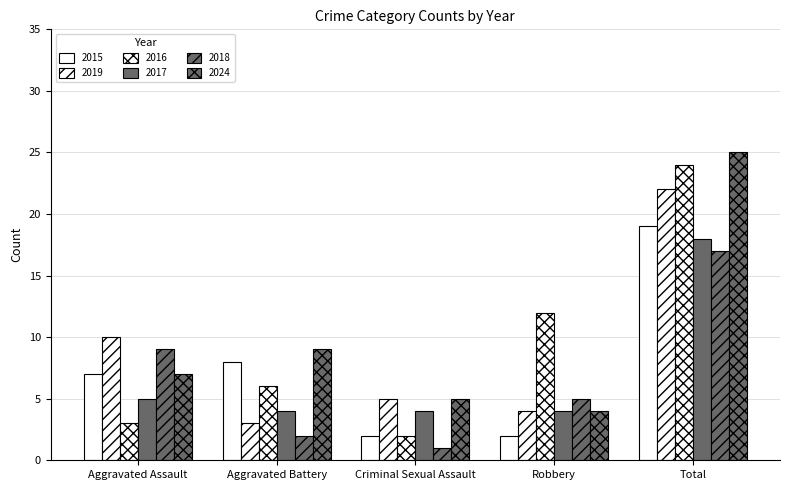

What is the average value of the 2018 series?

7